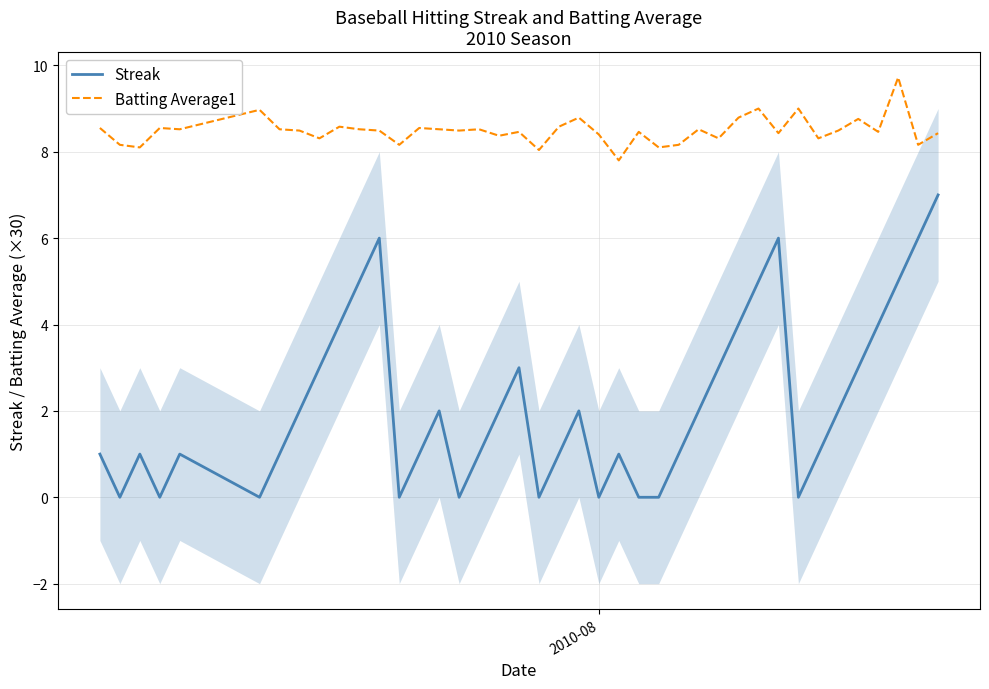

Reading right to left, what are all the values shown in this chart?

Streak: 7.0	6.0	5.0	4.0	3.0	2.0	1.0	0.0	6.0	5.0	4.0	3.0	2.0	1.0	0.0	0.0	1.0	0.0	2.0	1.0	0.0	3.0	2.0	1.0	0.0	2.0	1.0	0.0	6.0	5.0	4.0	3.0	2.0	1.0	0.0	1.0	0.0	1.0	0.0	1.0
Batting Average1: 8.4	8.2	9.7	8.5	8.8	8.5	8.3	9.0	8.4	9.0	8.8	8.3	8.5	8.2	8.1	8.5	7.8	8.4	8.8	8.6	8.0	8.5	8.4	8.5	8.5	8.5	8.5	8.2	8.5	8.5	8.6	8.3	8.5	8.5	9.0	8.5	8.5	8.1	8.2	8.5